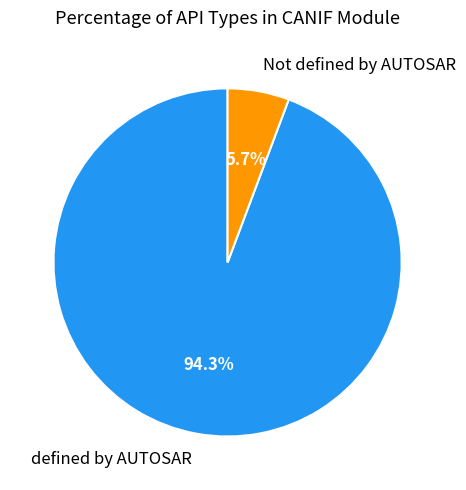

How much of the chart is everything except defined by AUTOSAR?

5.7%